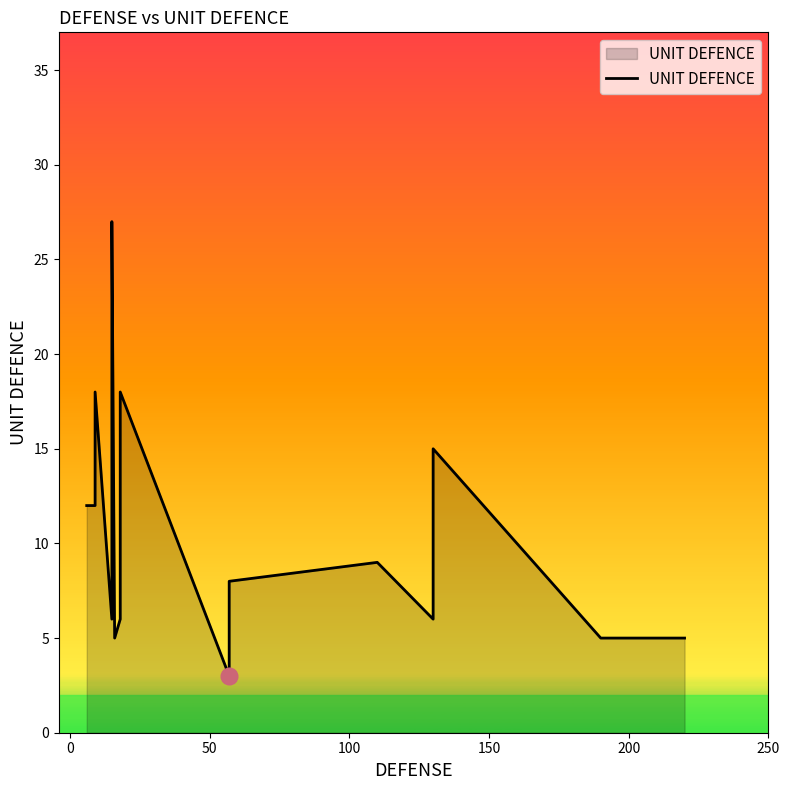

True or false: there are more than 0 points higher than both neighbors.

True